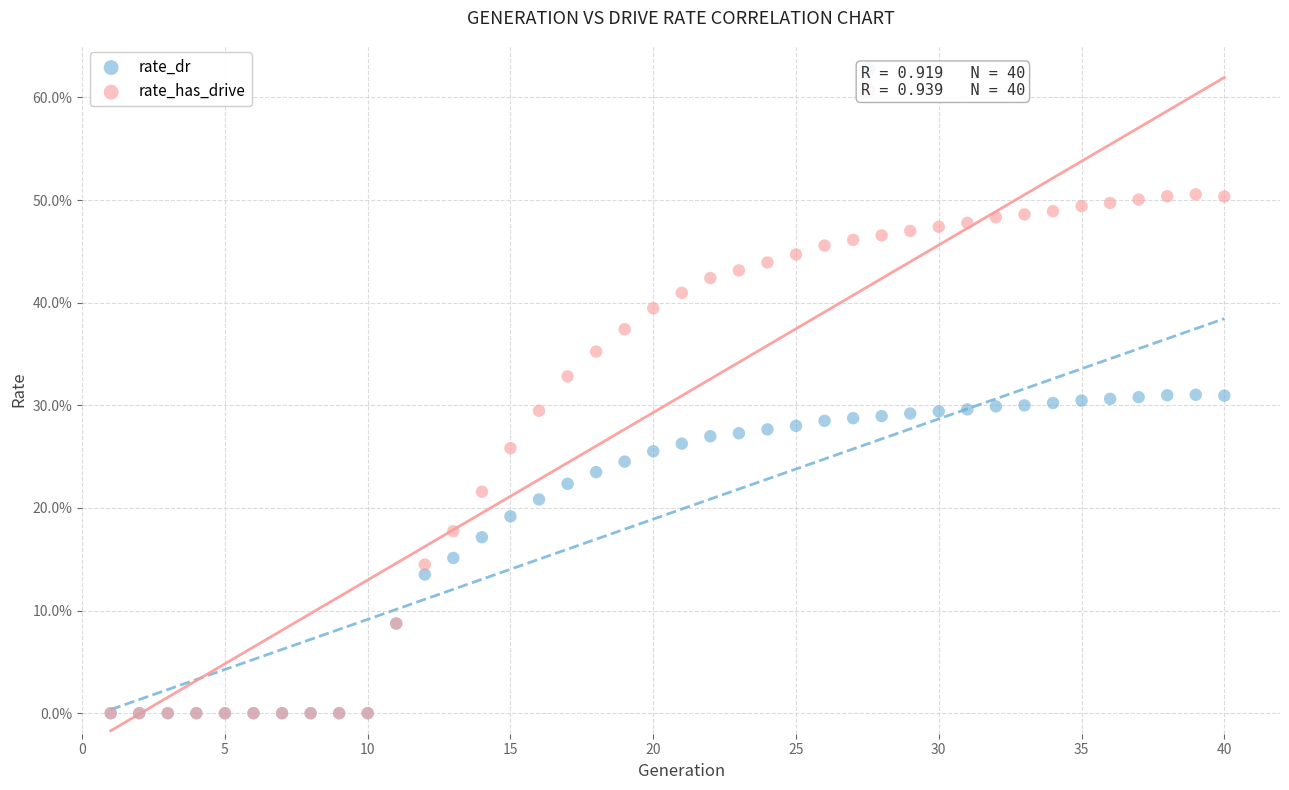

What are all the series names shown in the legend?

rate_dr, rate_has_drive